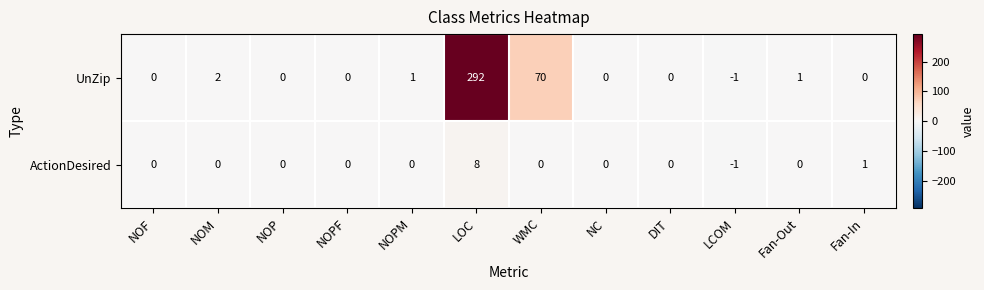

The value of ActionDesired at NC is -6. True or false?

False